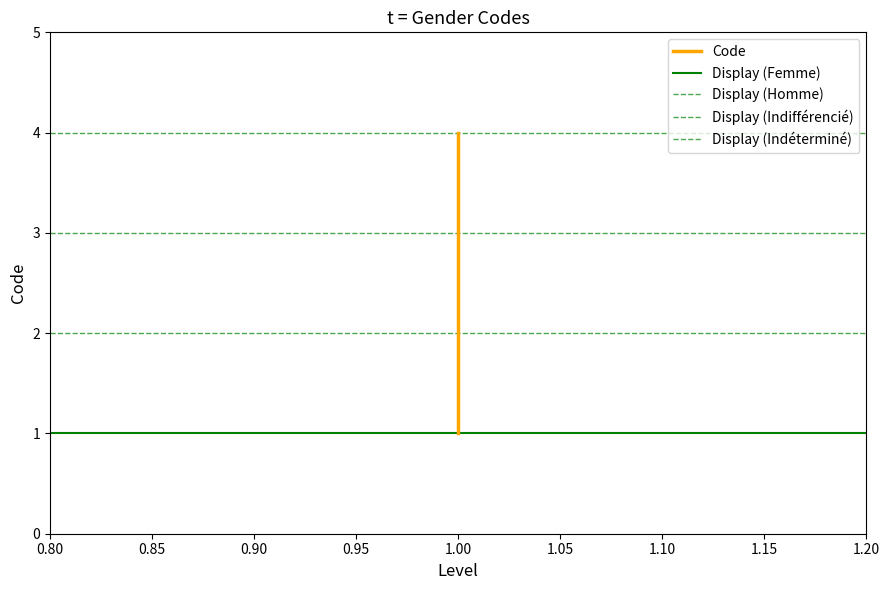

Count the number of categories in the chart.

4